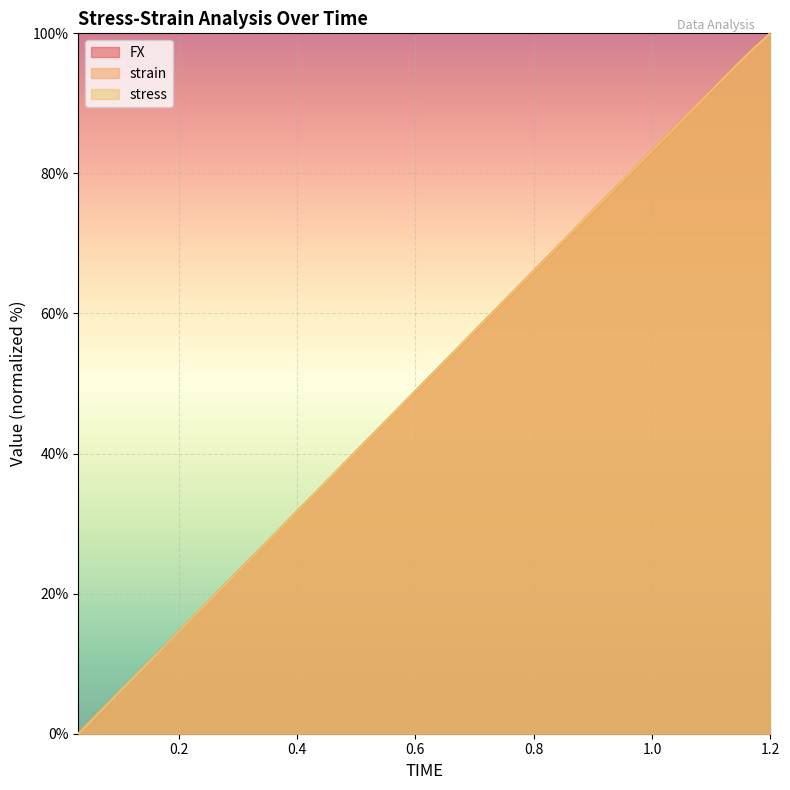

Is it true that FX equals 25.0 at 0.81?

False